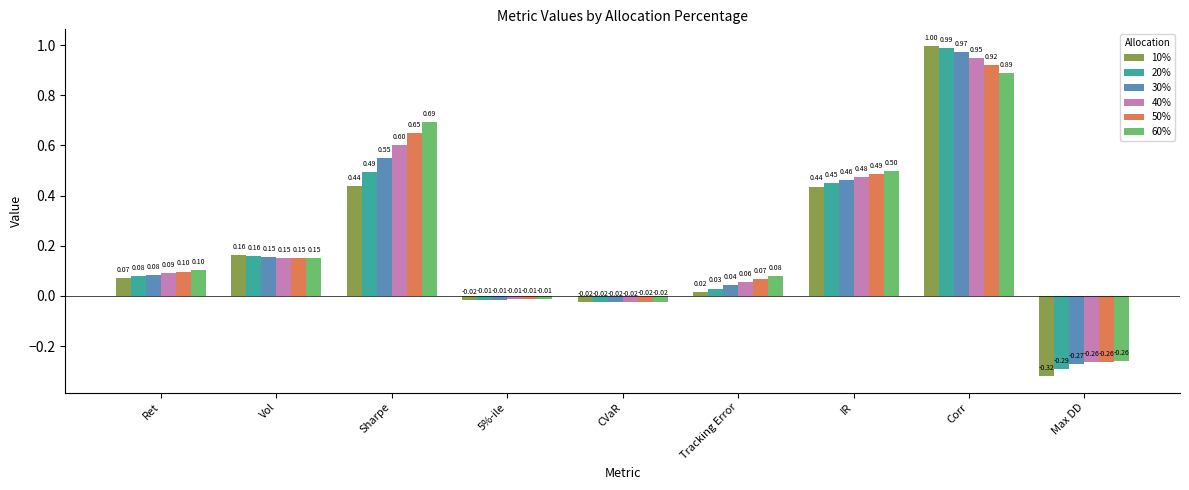

At which category does the chart reach its minimum across all series?

Max DD